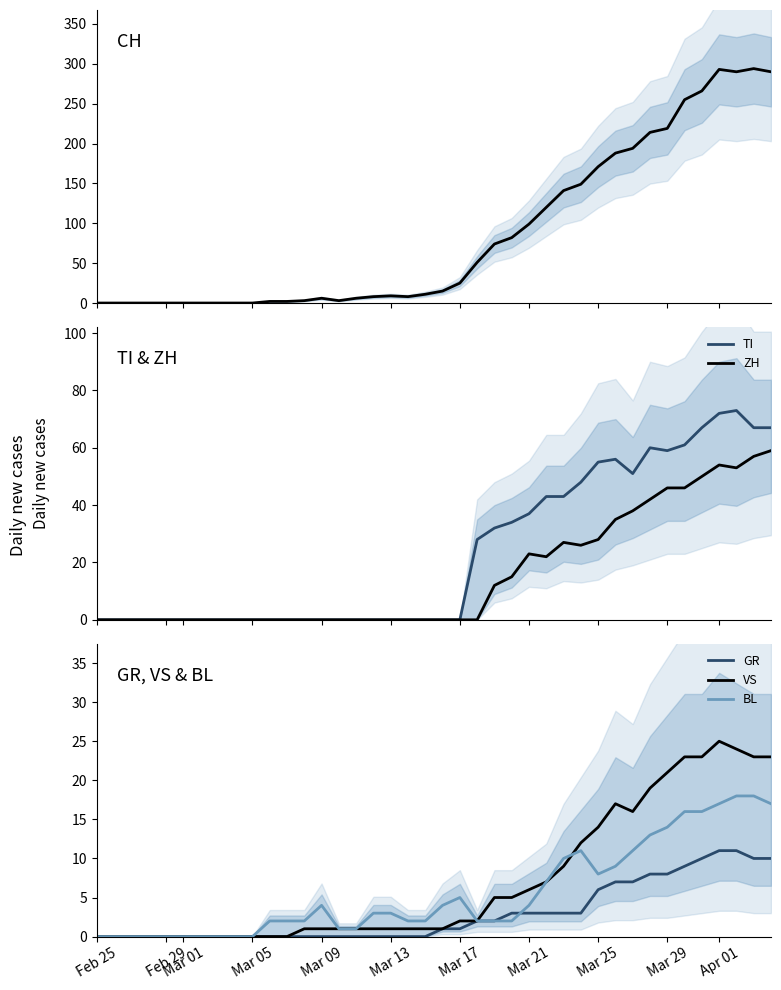

True or false: ZH and TI cross at least once.

False